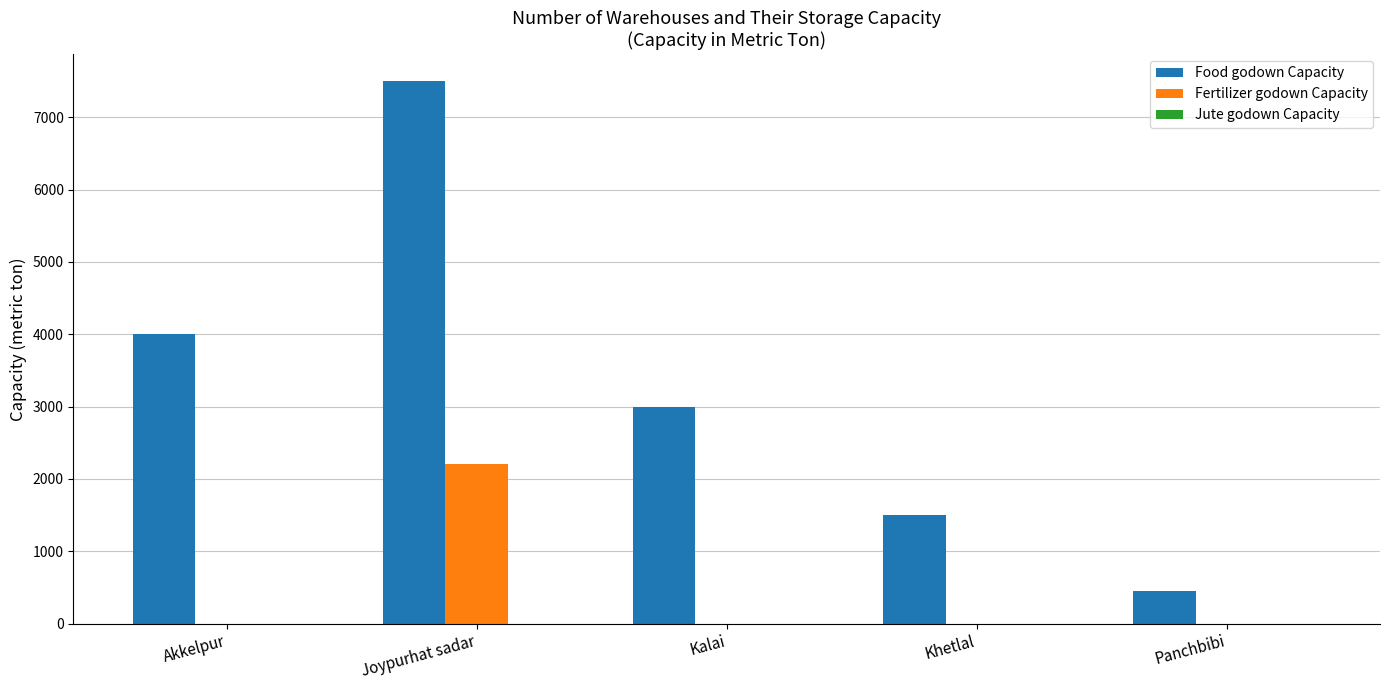

At which label does Food godown Capacity reach its peak?

Joypurhat sadar